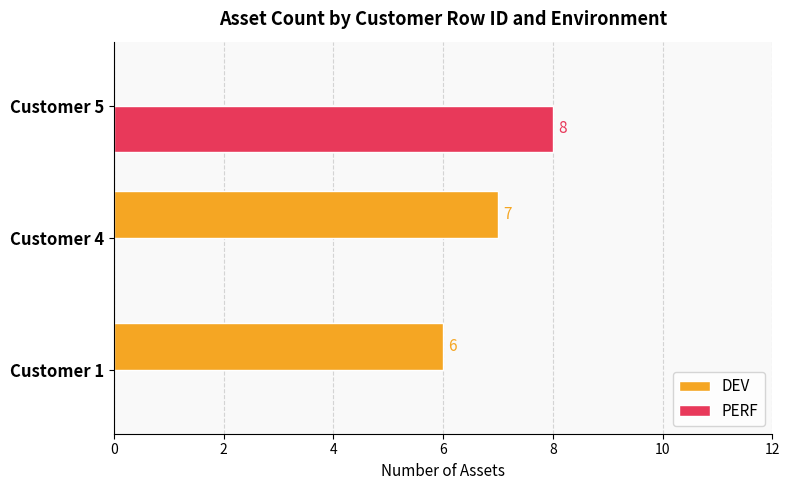

Between Customer 4 and Customer 5, which series saw the biggest shift?

PERF